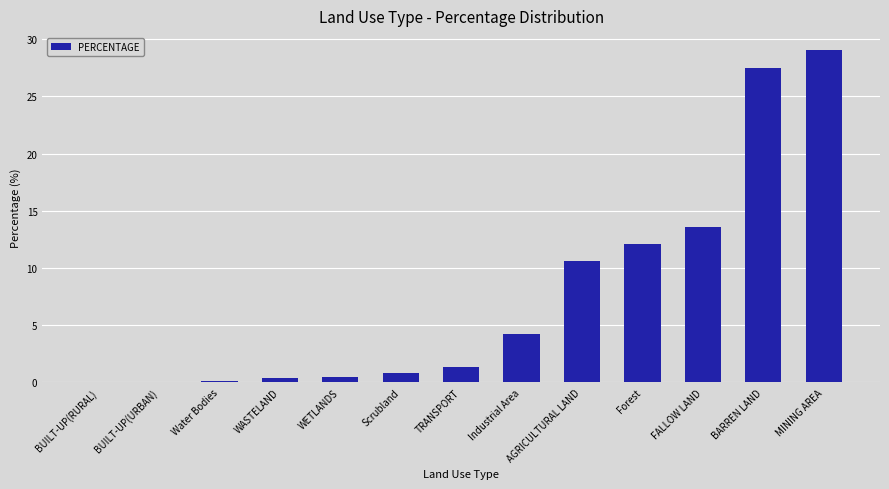

What is the difference between the values at WETLANDS and WASTELAND?

0.1